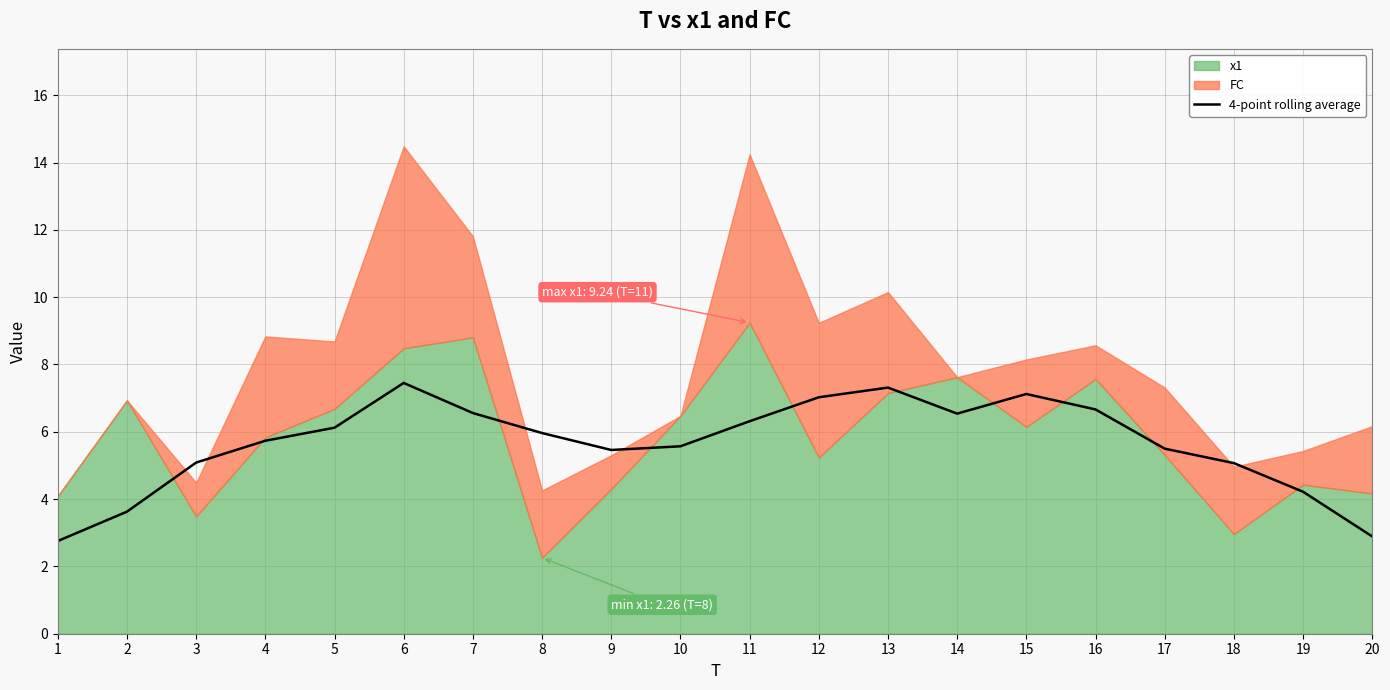

What is the lowest value of the 4-point rolling average series?

2.8